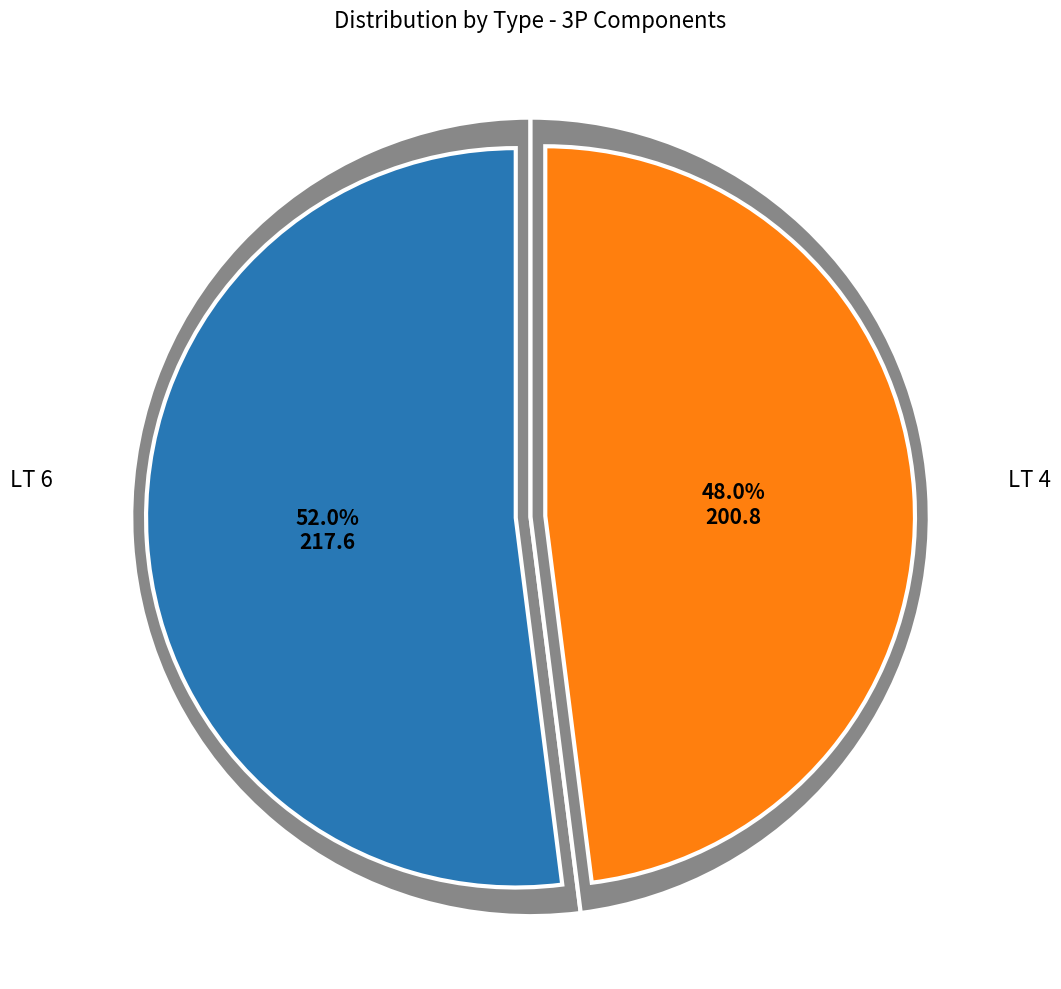

Is it true that LT 4 is 1% of the pie?

False